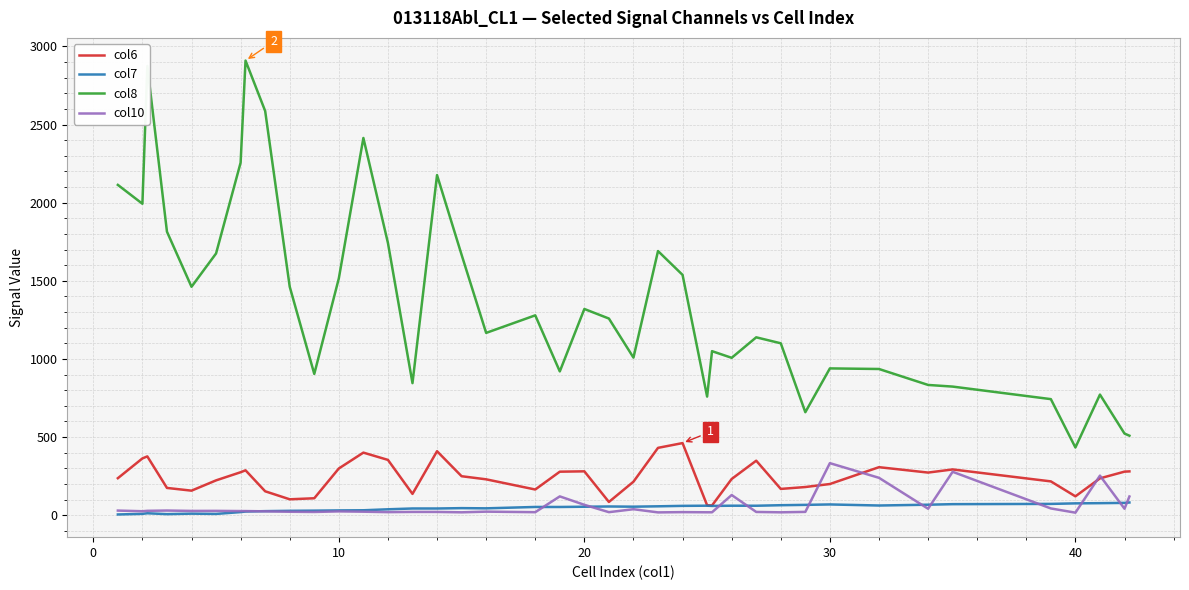

Which series has the largest total across all categories?

col8